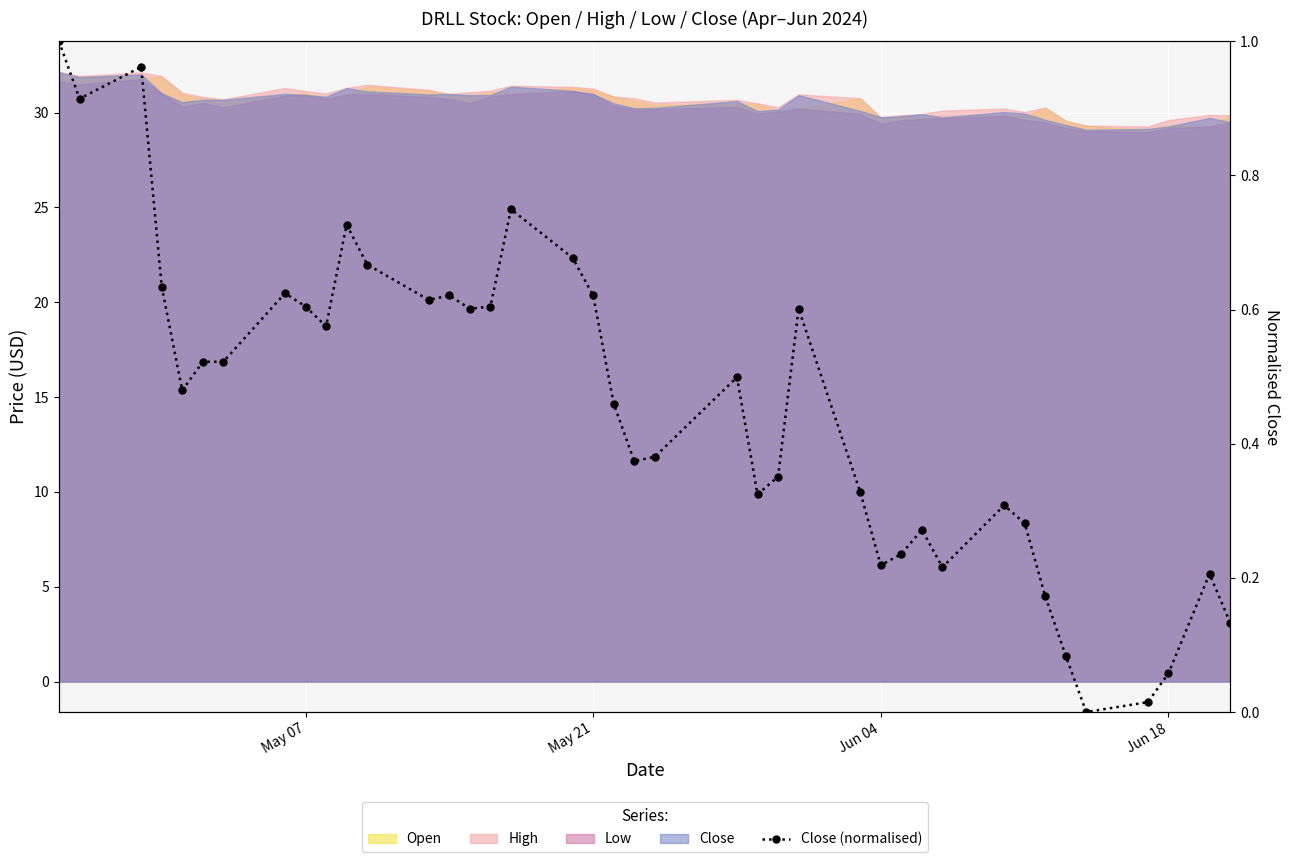

Reading left to right, extract all data points from this chart.

1.0	0.9	1.0	0.6	0.5	0.5	0.5	0.6	0.6	0.6	0.7	0.7	0.6	0.6	0.6	0.6	0.7	0.7	0.6	0.5	0.4	0.4	0.5	0.3	0.4	0.6	0.3	0.2	0.2	0.3	0.2	0.3	0.3	0.2	0.1	0.0	0.0	0.1	0.2	0.1